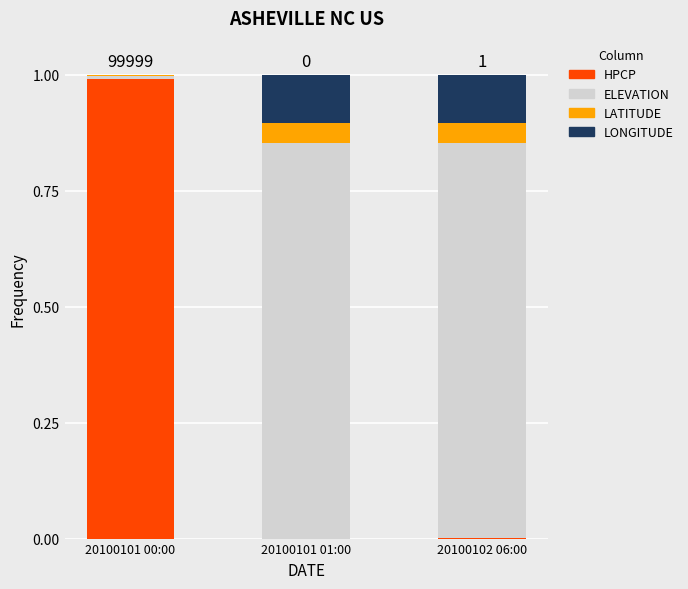

How many data points does each series have?

3